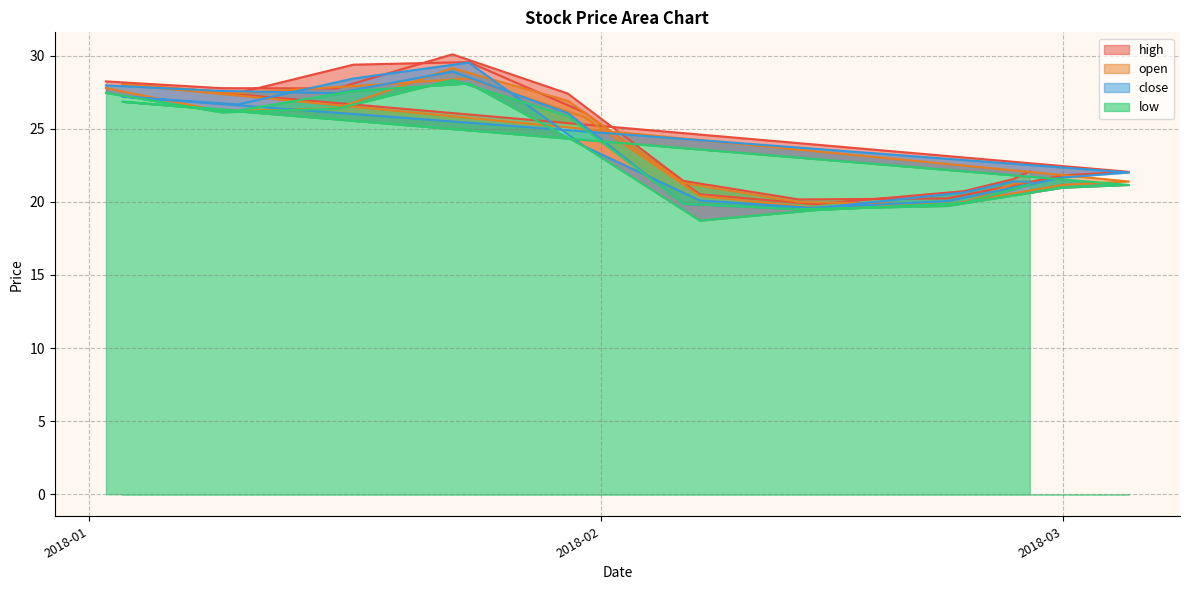

At which label does high reach its peak?

2018-01-23